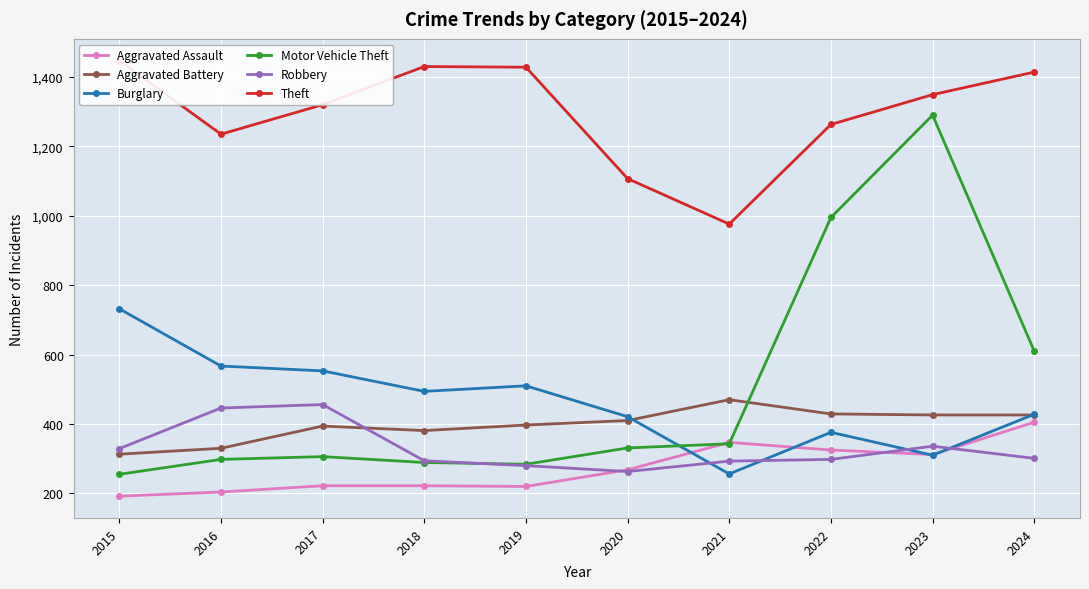

Where does the Aggravated Assault series first go above 268?

2021